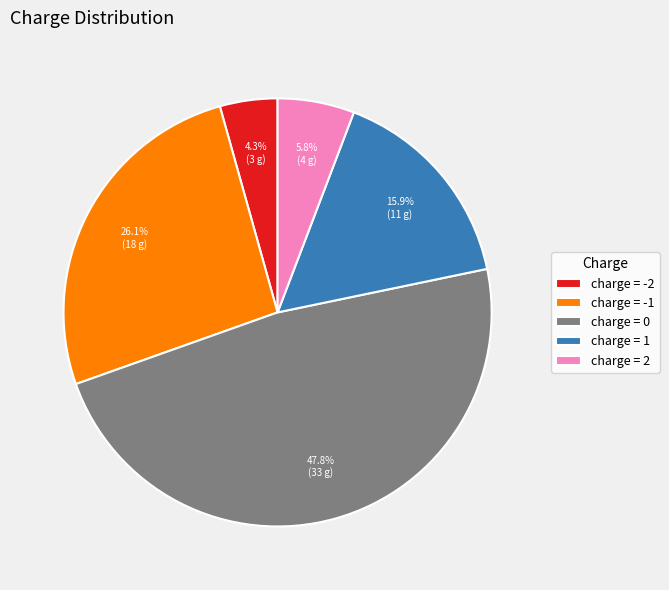

What is the smallest slice in the pie chart?

charge = -2